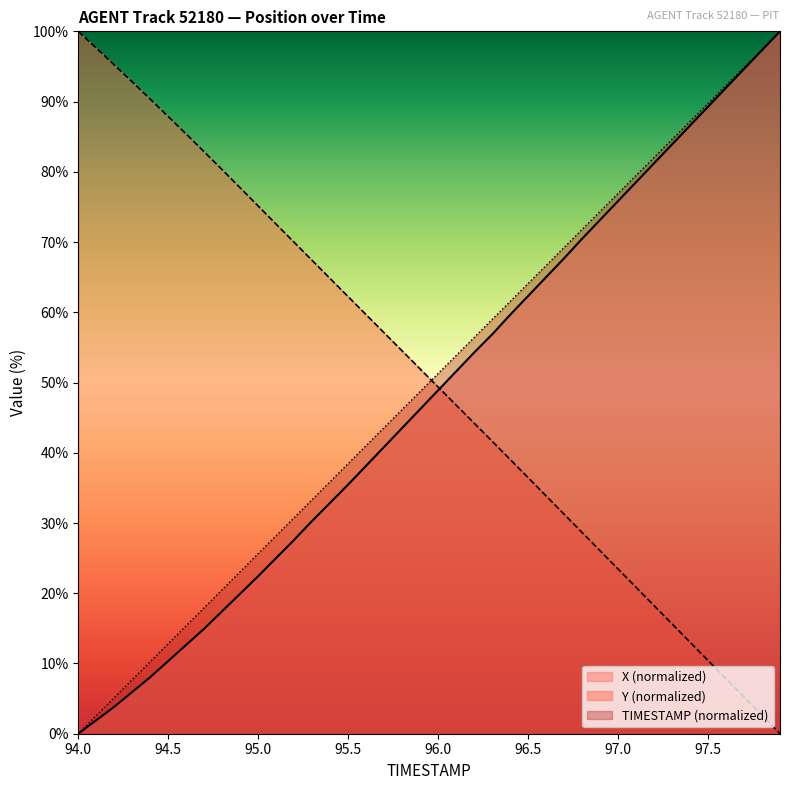

How many data points in Y are less than 51?

20